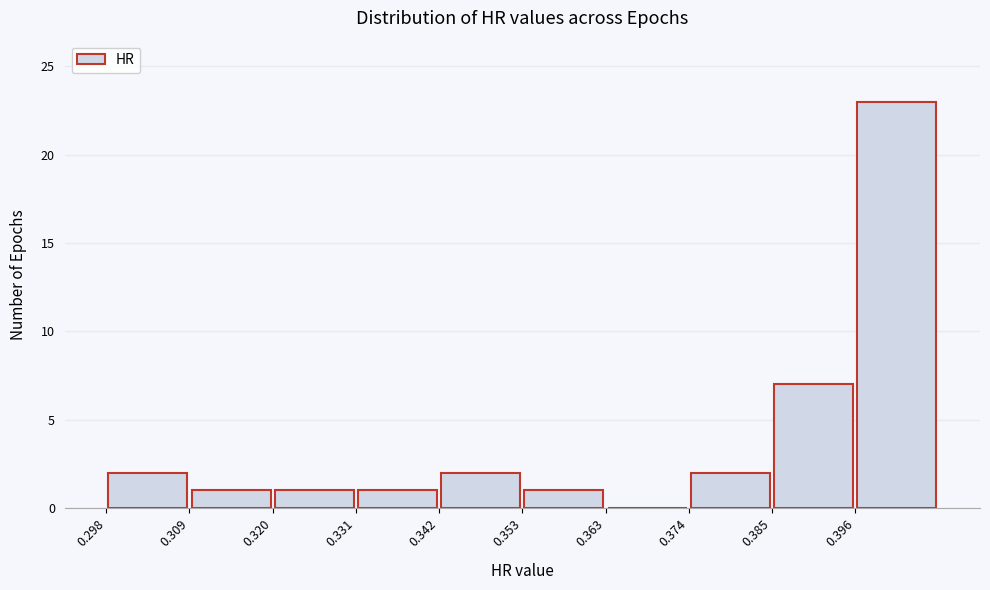

Over which range of the x-axis is the bar tallest?

0.396 to 0.406